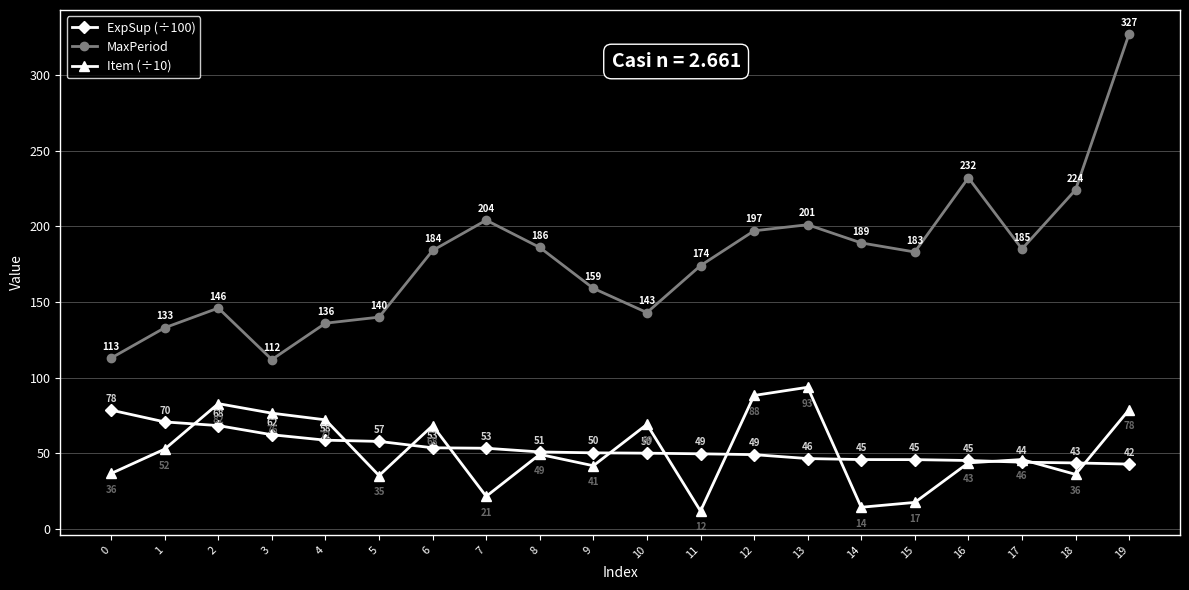

At which category does Item (÷10) reach its first local peak?

2